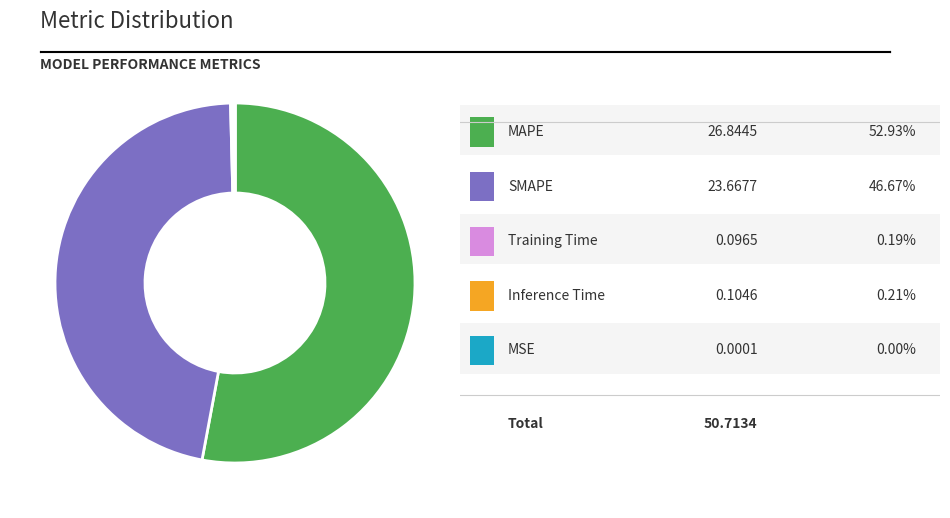

Does any single category account for the majority?

Yes